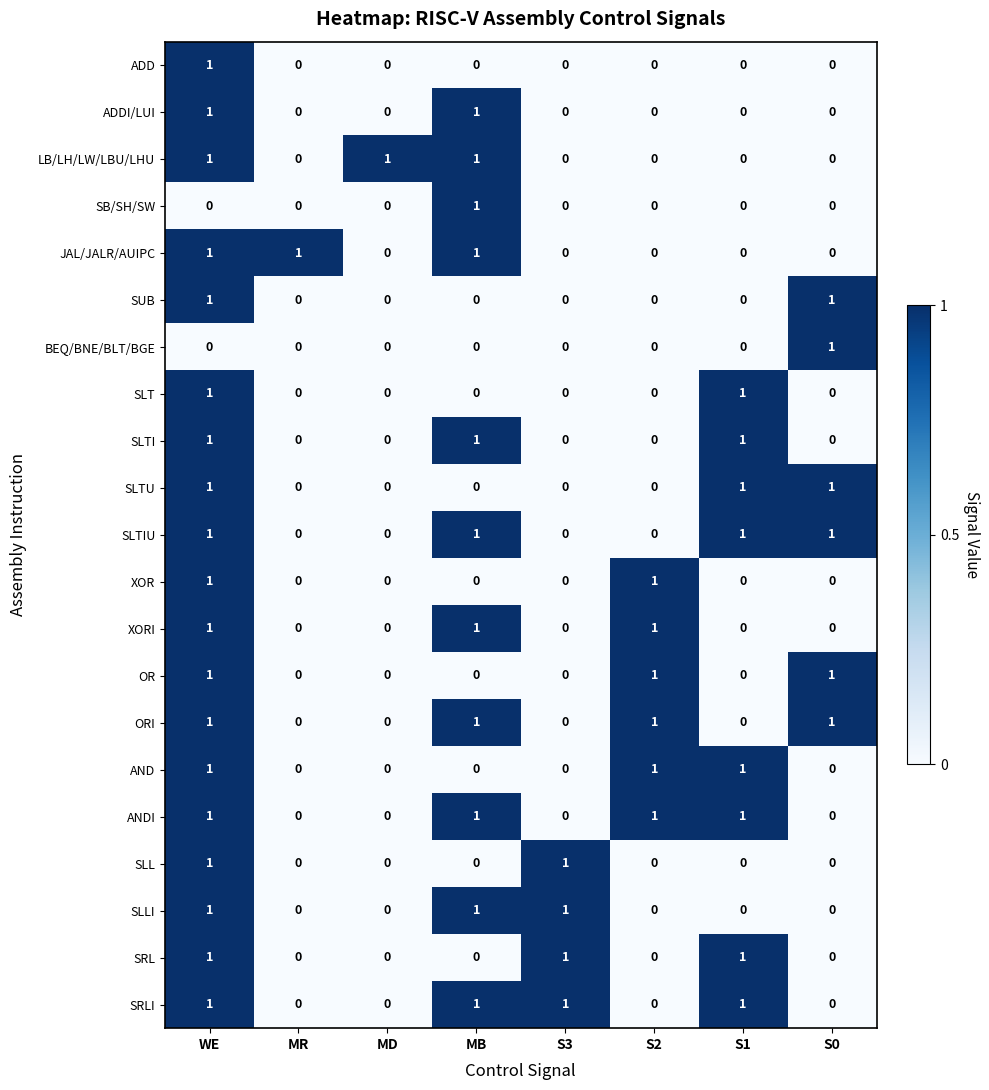

True or false: JAL/JALR/AUIPC has a value of 0 at S3.

True